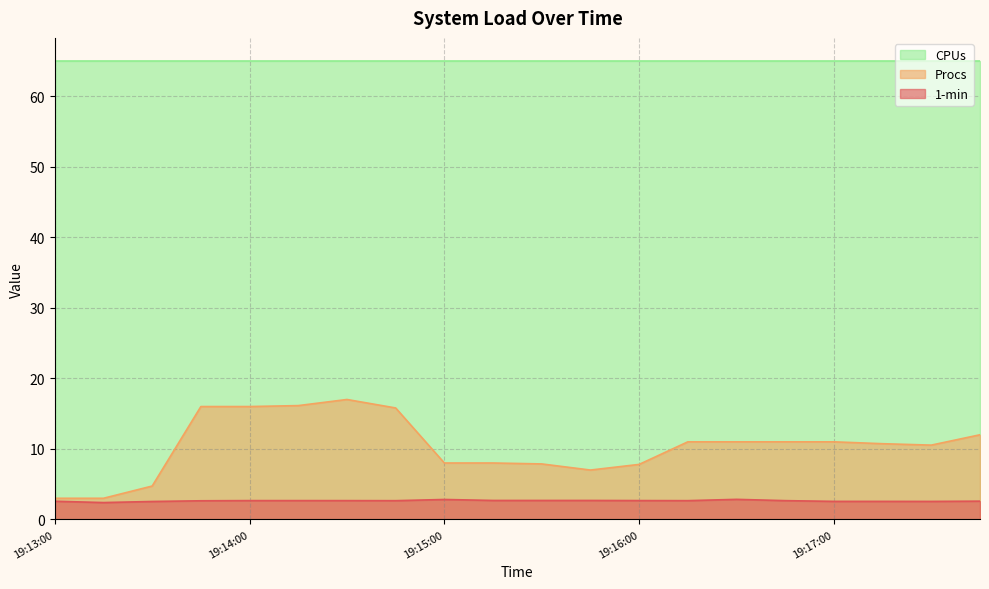

What are all the series names shown in the legend?

CPUs, Procs, 1-min